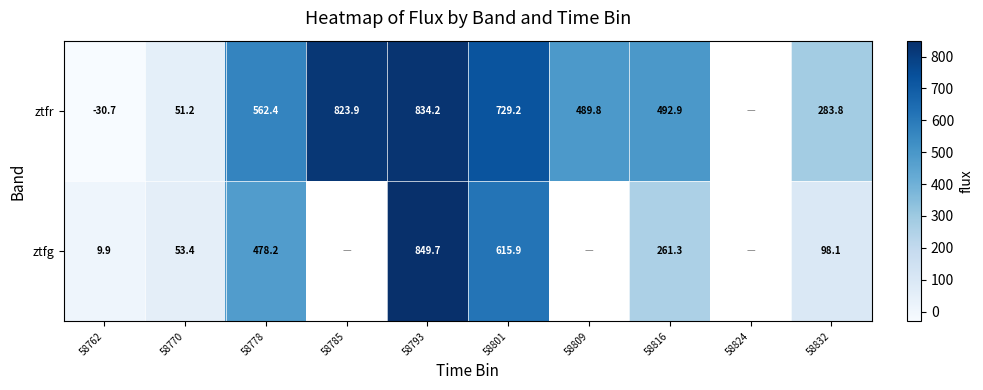

Between 58778 and 58801, which series saw the biggest shift?

ztfr